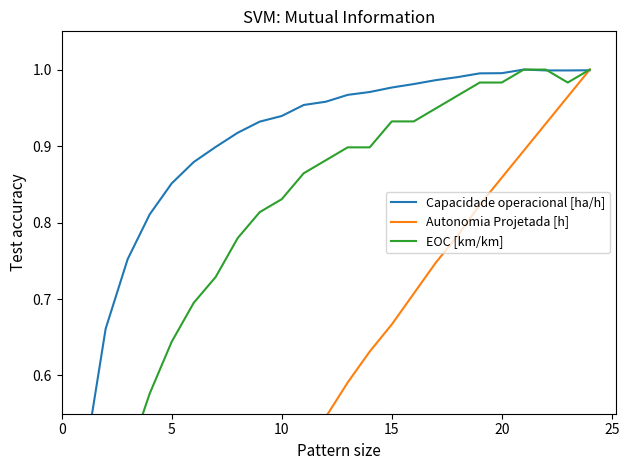

Reading left to right, list all the values displayed in this chart.

Capacidade operacional [ha/h]: 0.0	0.5	0.7	0.8	0.8	0.9	0.9	0.9	0.9	0.9	0.9	1.0	1.0	1.0	1.0	1.0	1.0	1.0	1.0	1.0	1.0	1.0	1.0	1.0	1.0
Autonomia Projetada [h]: 0.0	0.1	0.1	0.1	0.2	0.2	0.3	0.3	0.4	0.4	0.5	0.5	0.5	0.6	0.6	0.7	0.7	0.7	0.8	0.8	0.9	0.9	0.9	1.0	1.0
EOC [km/km]: 0.0	0.2	0.4	0.5	0.6	0.6	0.7	0.7	0.8	0.8	0.8	0.9	0.9	0.9	0.9	0.9	0.9	0.9	1.0	1.0	1.0	1.0	1.0	1.0	1.0